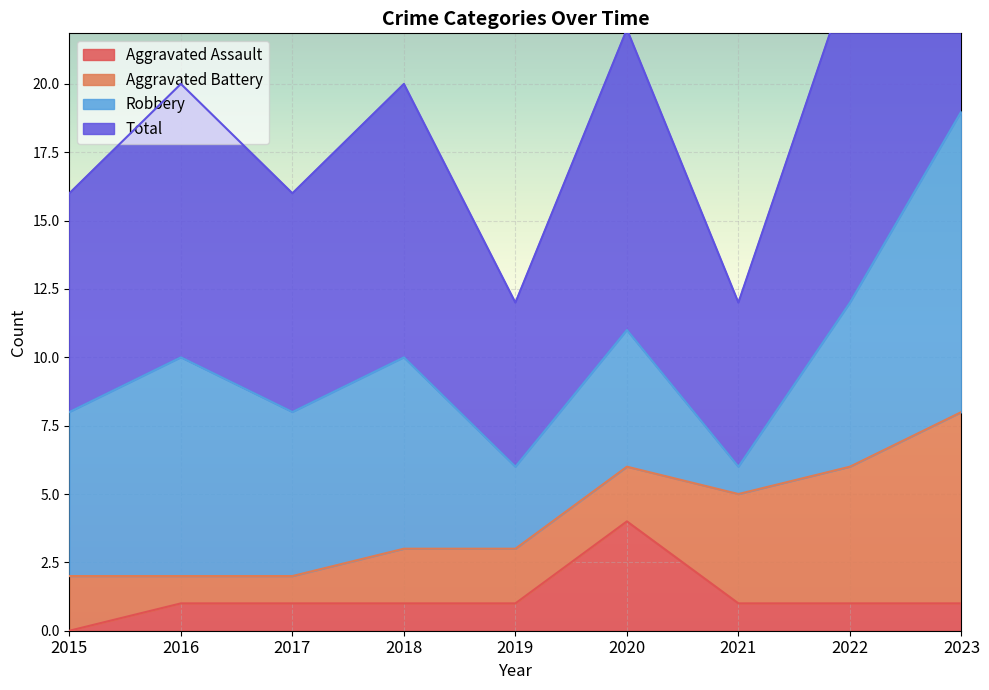

The Aggravated Assault series shows 2 at 2019. True or false?

False